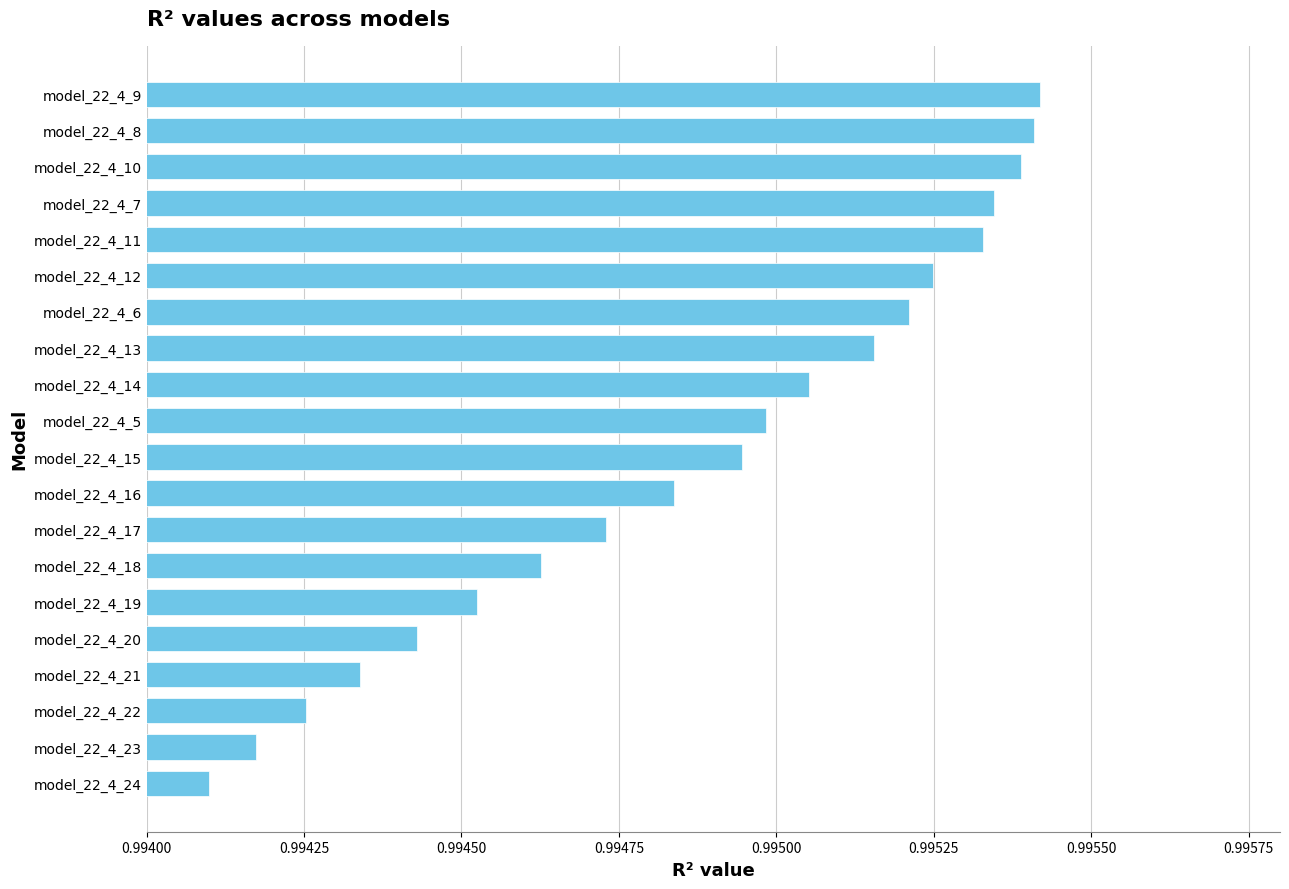

How many categories are shown in the chart?

20